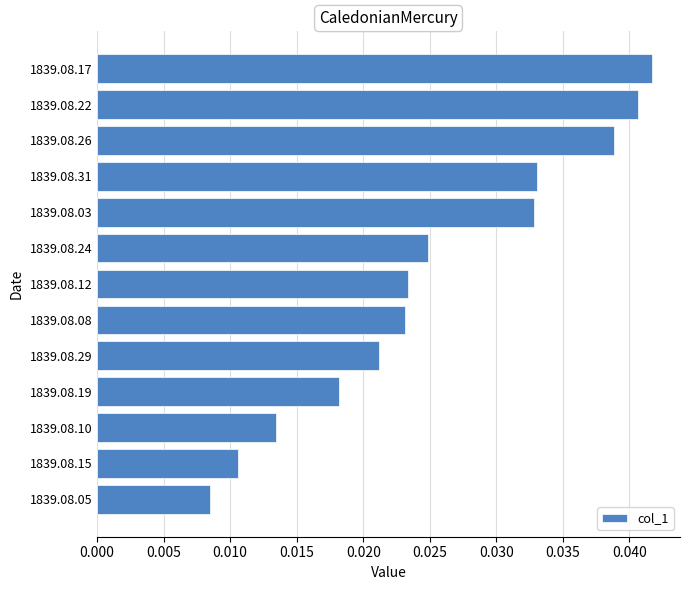

Which label corresponds to the largest value in the chart?

1839.08.17